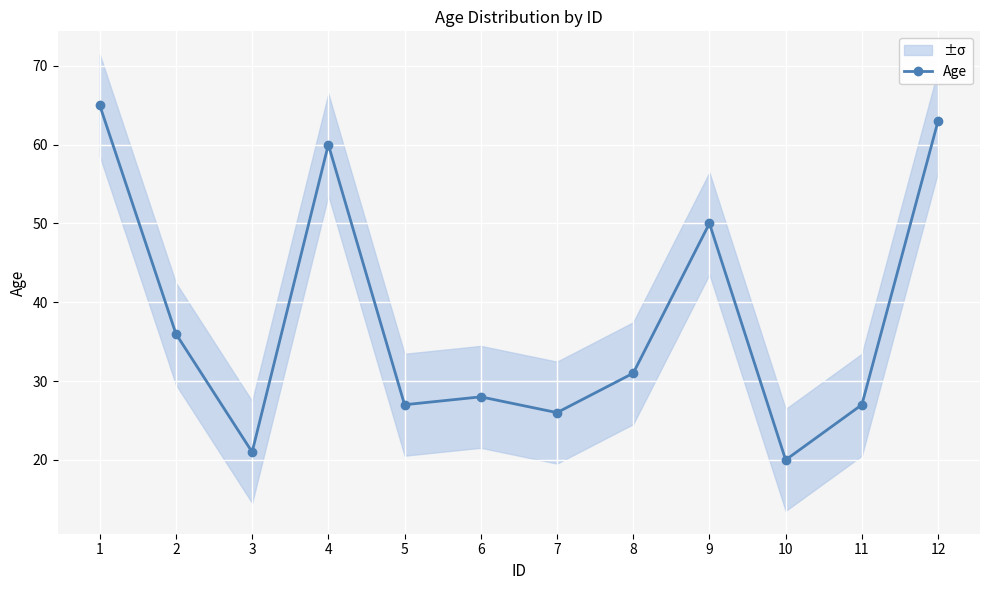

List the labels in order of value, largest first.

1, 12, 4, 9, 2, 8, 6, 5, 11, 7, 3, 10